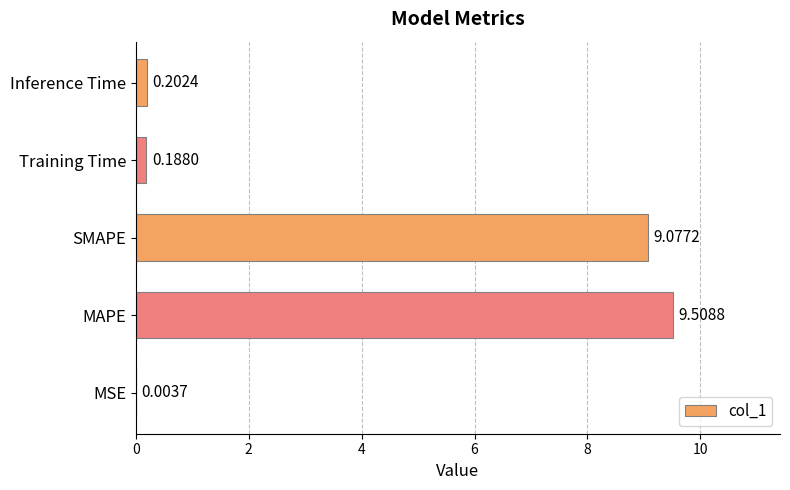

Are the bars horizontal?

Yes